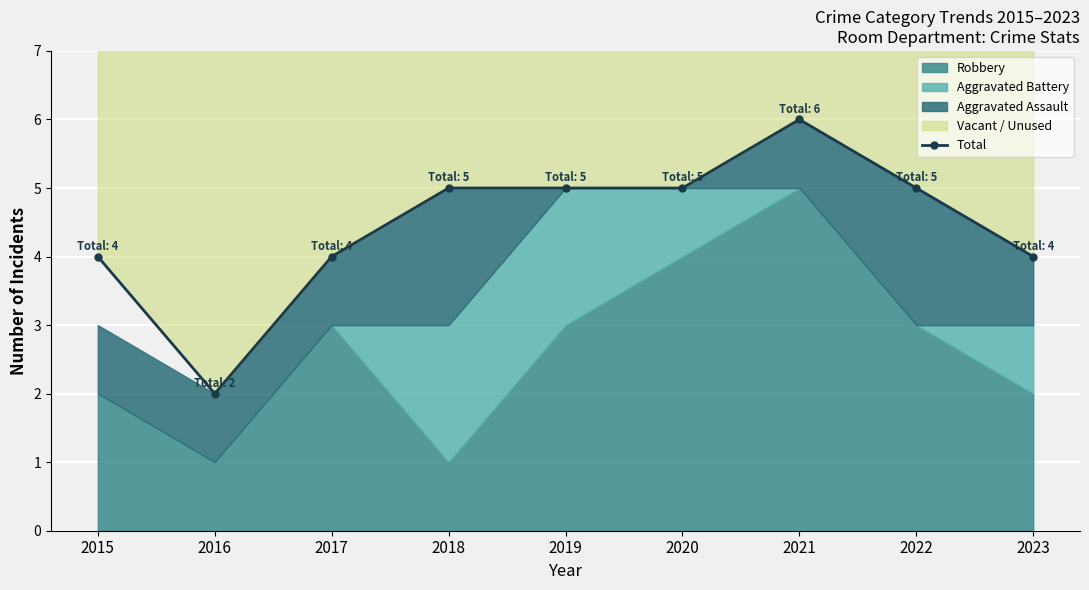

What is the value of the 4th point from the left?

5